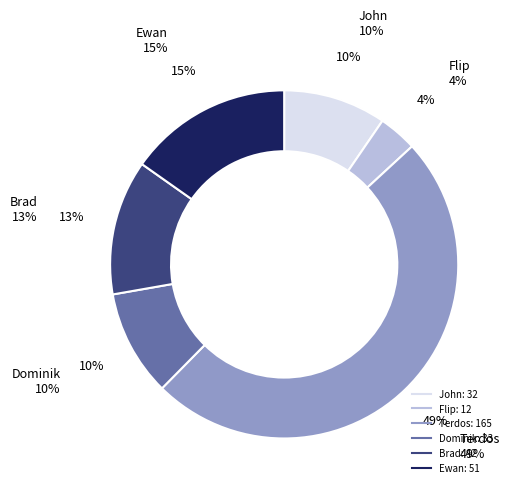

What is the change in value from Flip to Brad?

+30